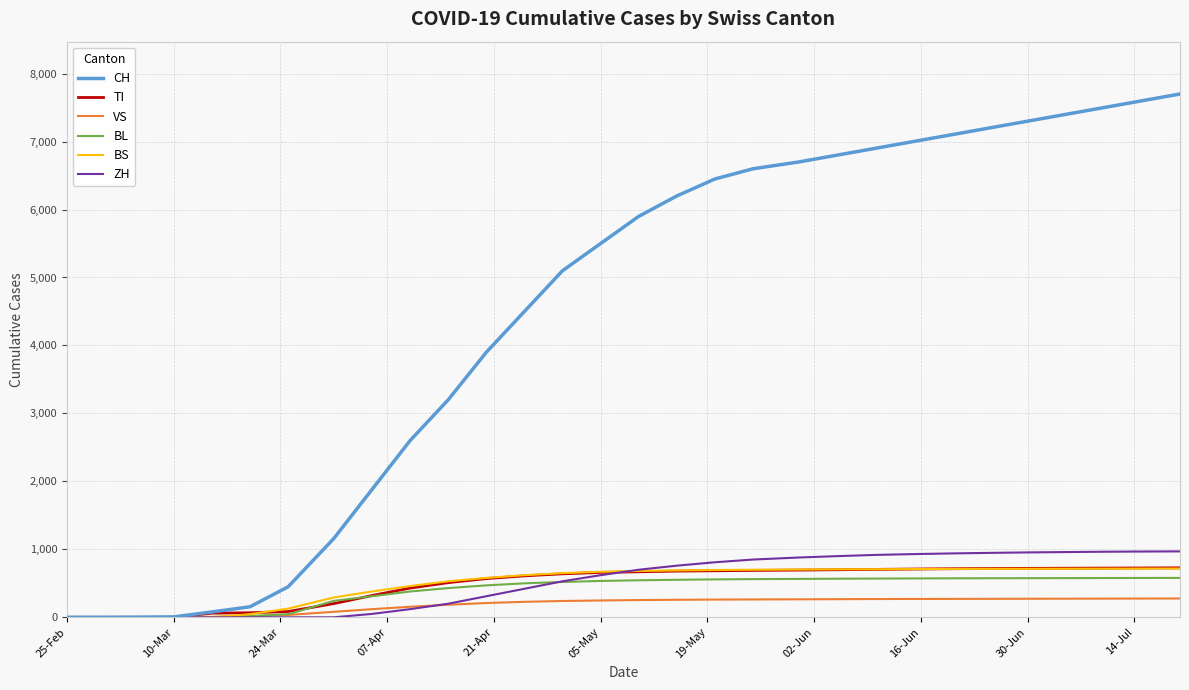

Which series has the largest total across all categories?

CH